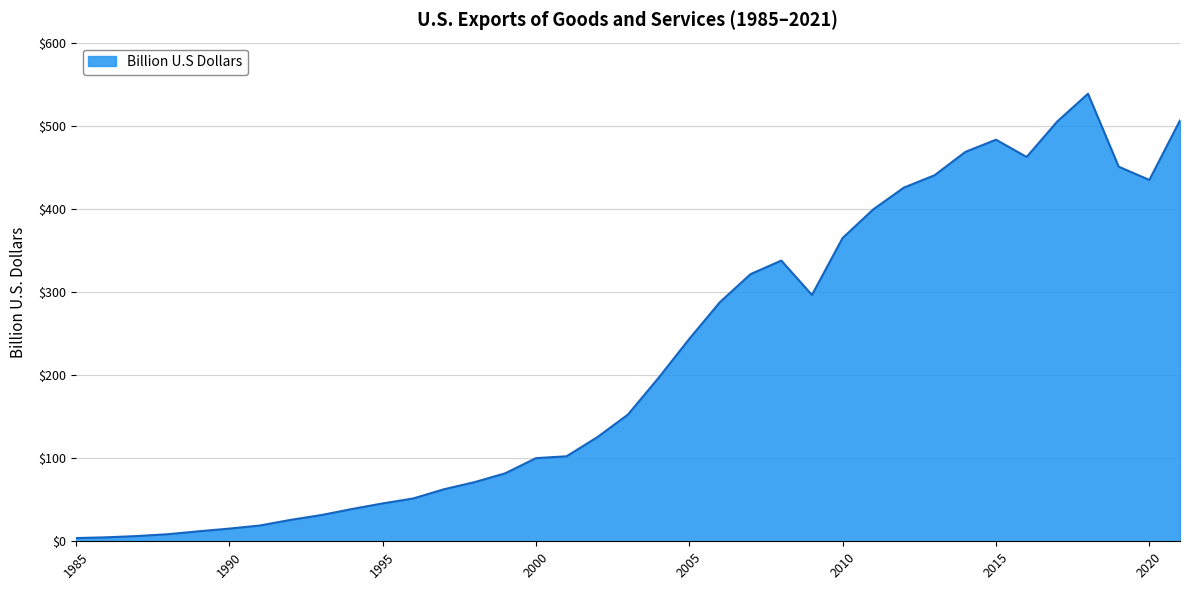

What is the maximum value shown in the chart?

538.5